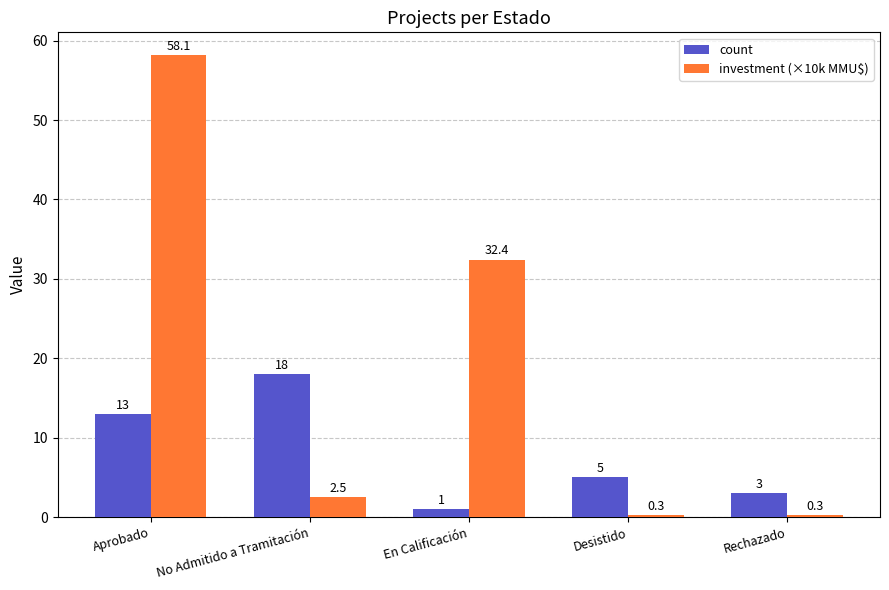

What is the difference between the count values at Aprobado and Desistido?

8.0